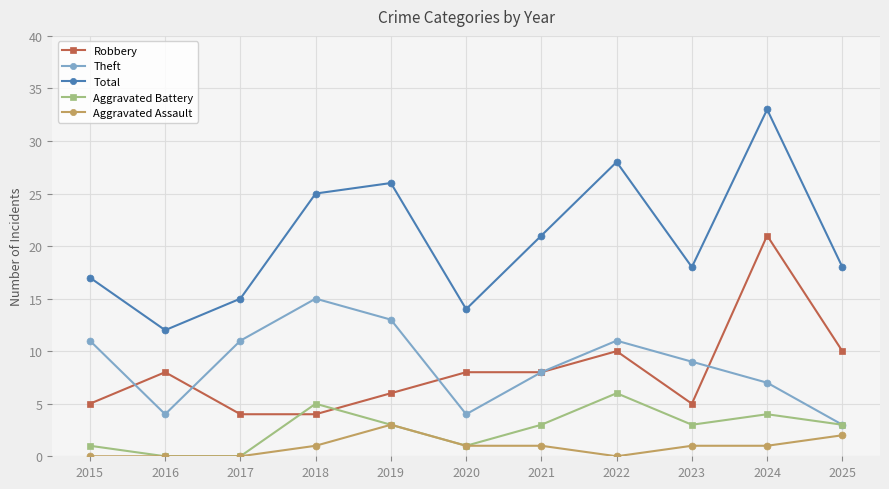

What value does the Total series have at 2025?

18